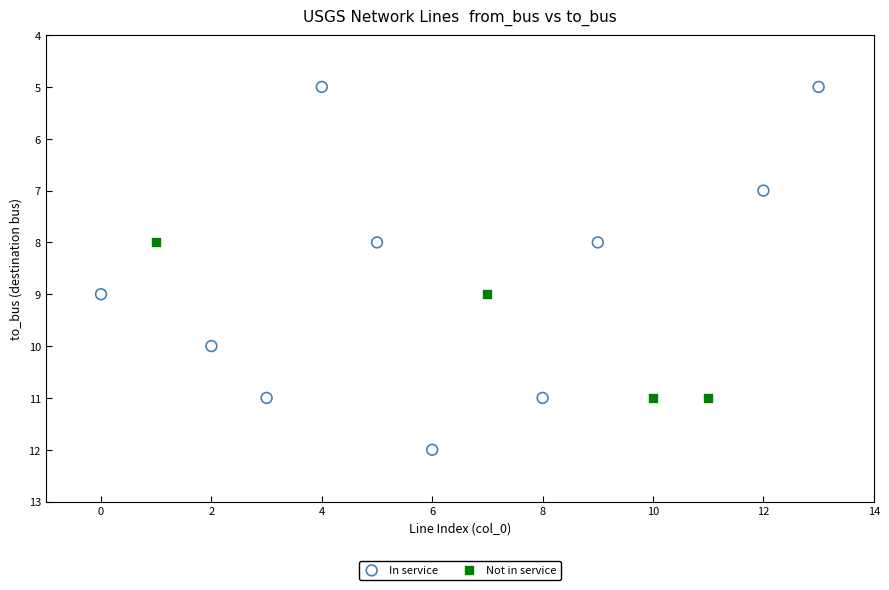

Which series contains the lowest Y value?

In service